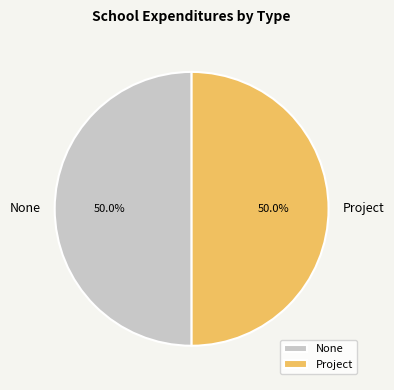

Approximately how many times larger is the value at Project compared to None?

1.0